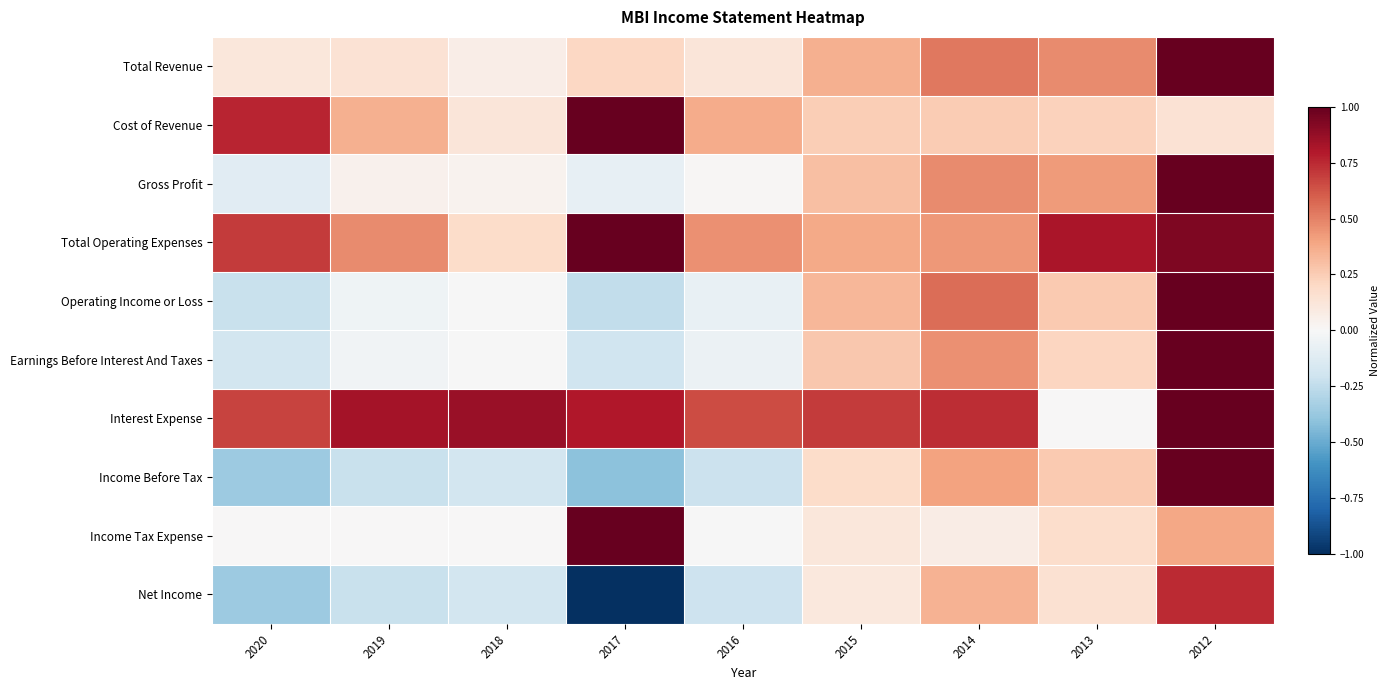

Rank the series by their maximum value, from lowest to highest.

Net Income, Total Revenue, Cost of Revenue, Gross Profit, Total Operating Expenses, Operating Income or Loss, Earnings Before Interest And Taxes, Interest Expense, Income Before Tax, Income Tax Expense